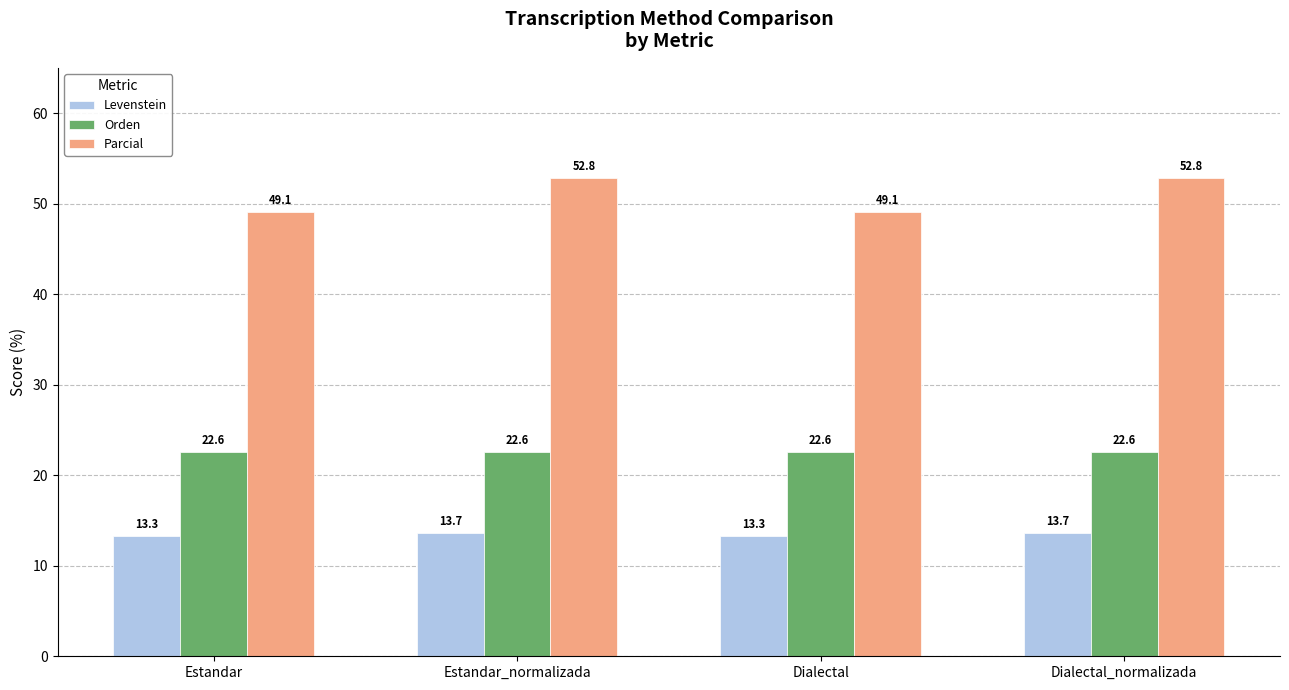

At how many categories does at least one series exceed 28?

4